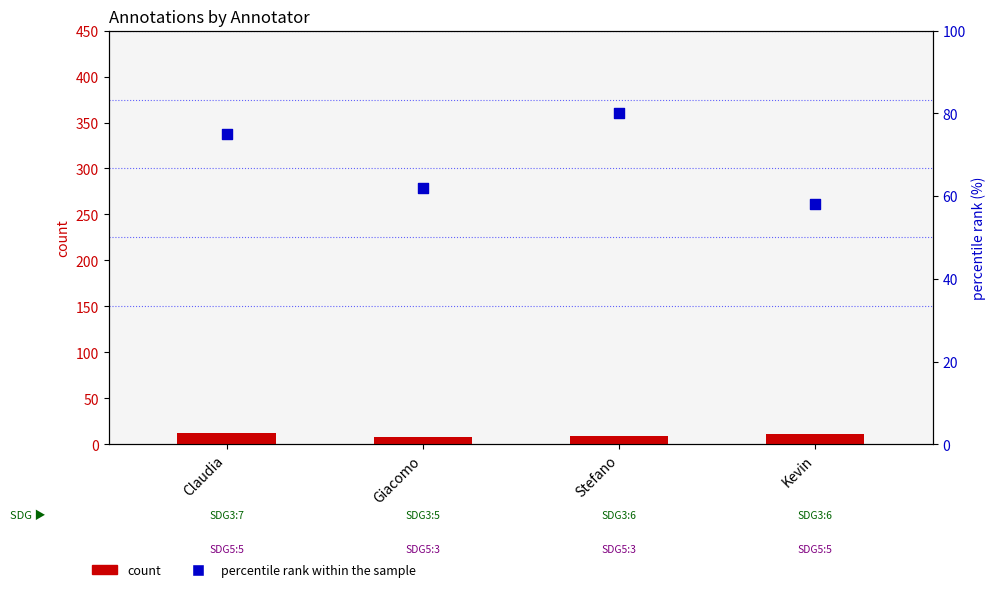

At how many categories does at least one series exceed 42?

4